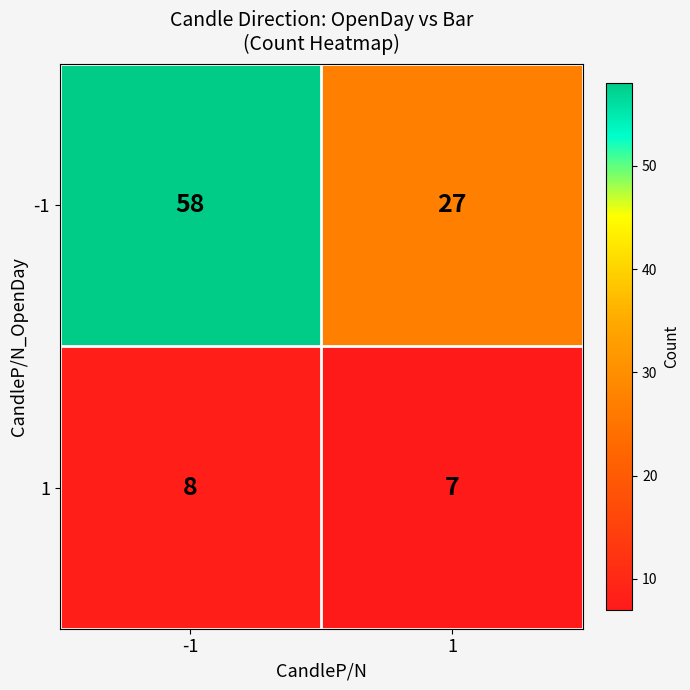

Which series changed the most between -1 and 1?

-1